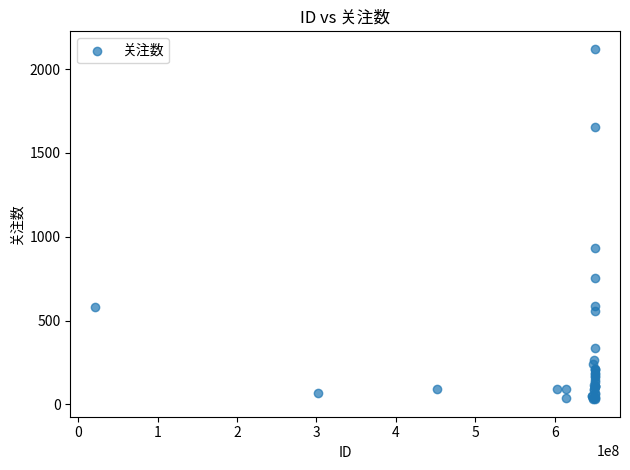

What Y value in the scatter plot is closest to 1076?

935